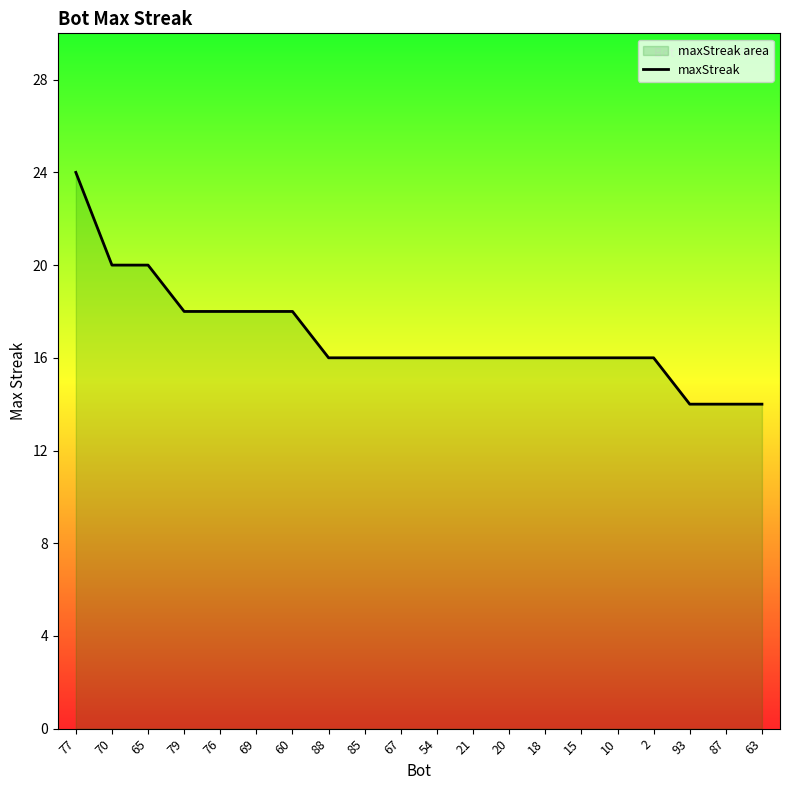

Does the chart have visible grid lines?

No